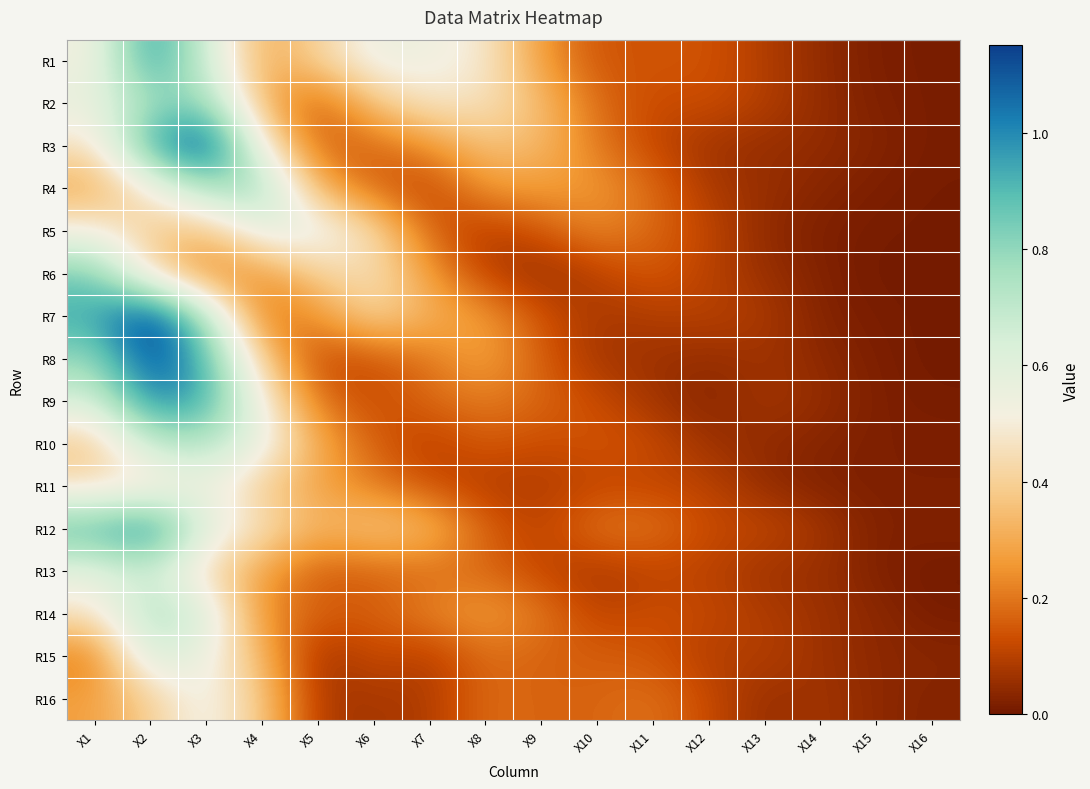

Rank the series by their maximum value, from lowest to highest.

R16, R11, R5, R15, R13, R10, R14, R4, R2, R6, R1, R9, R12, R8, R3, R7